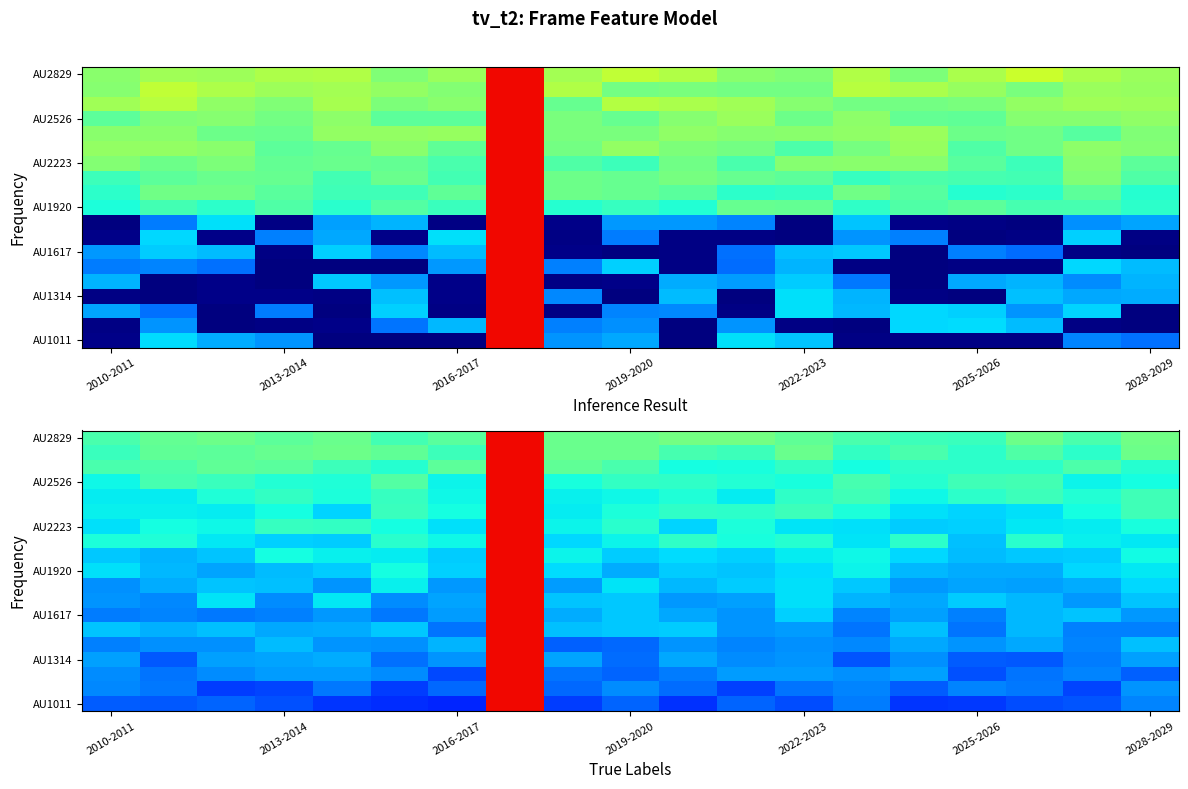

What is the difference between the highest and lowest values at 11?

0.6